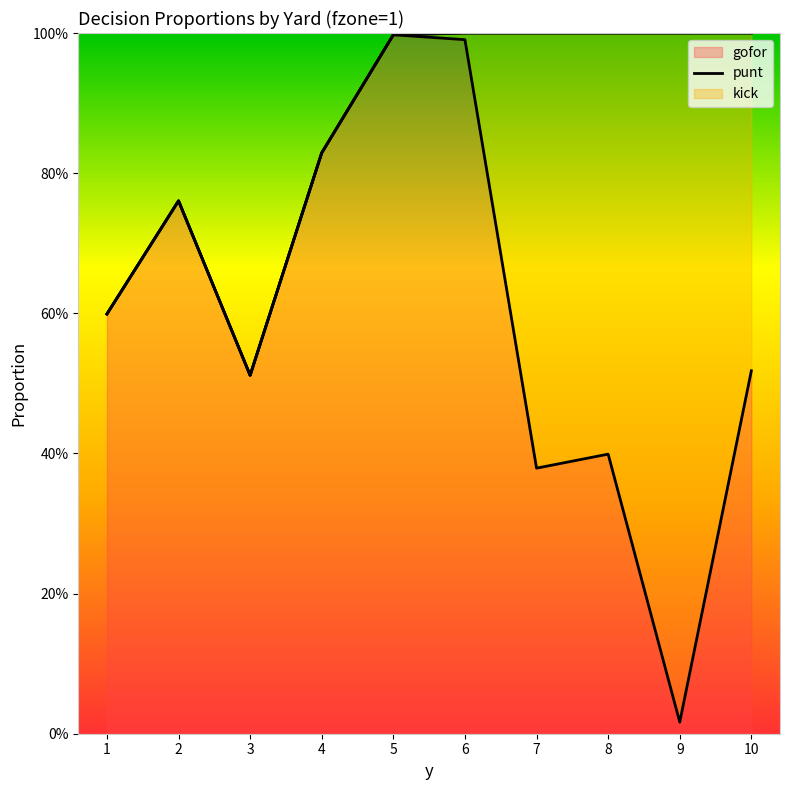

What is the total value across all series at 8?

1.0